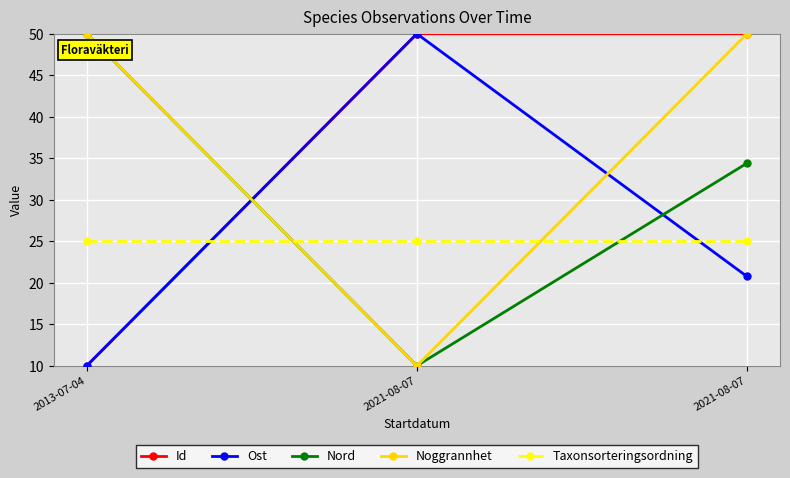

What are all the series names shown in the legend?

Id, Ost, Nord, Noggrannhet, Taxonsorteringsordning